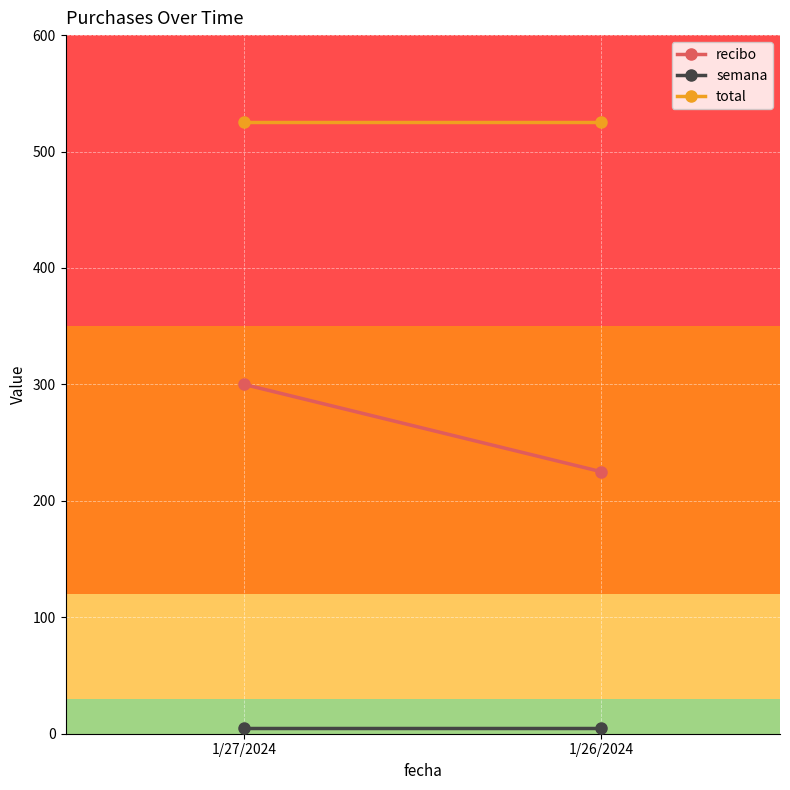

At 1/26/2024, list the series in order from smallest to largest.

semana, recibo, total